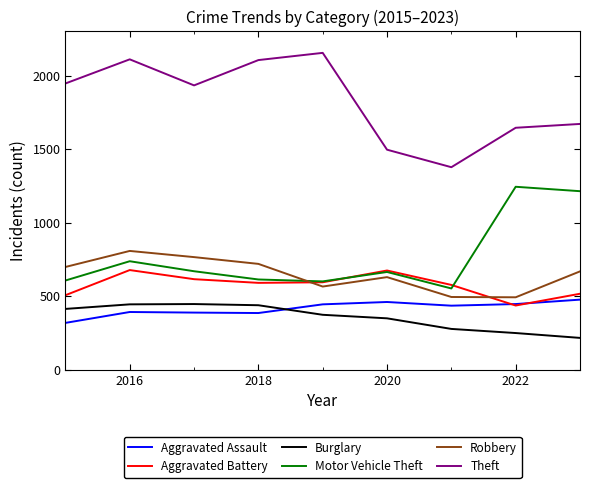

What is the minimum value shown in the chart?

217